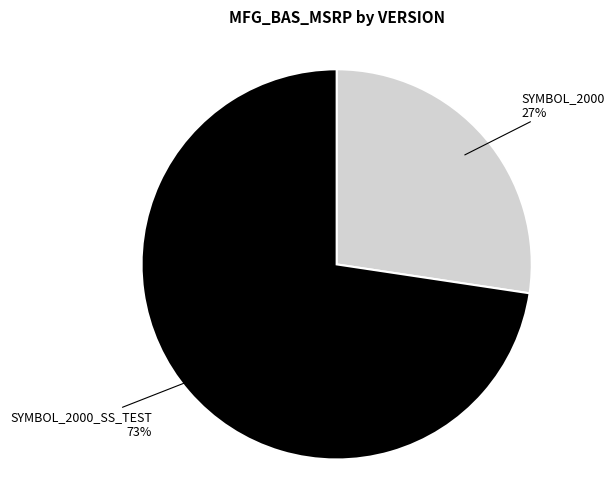

The SYMBOL_2000_SS_TEST slice represents 73% of the pie. True or false?

True